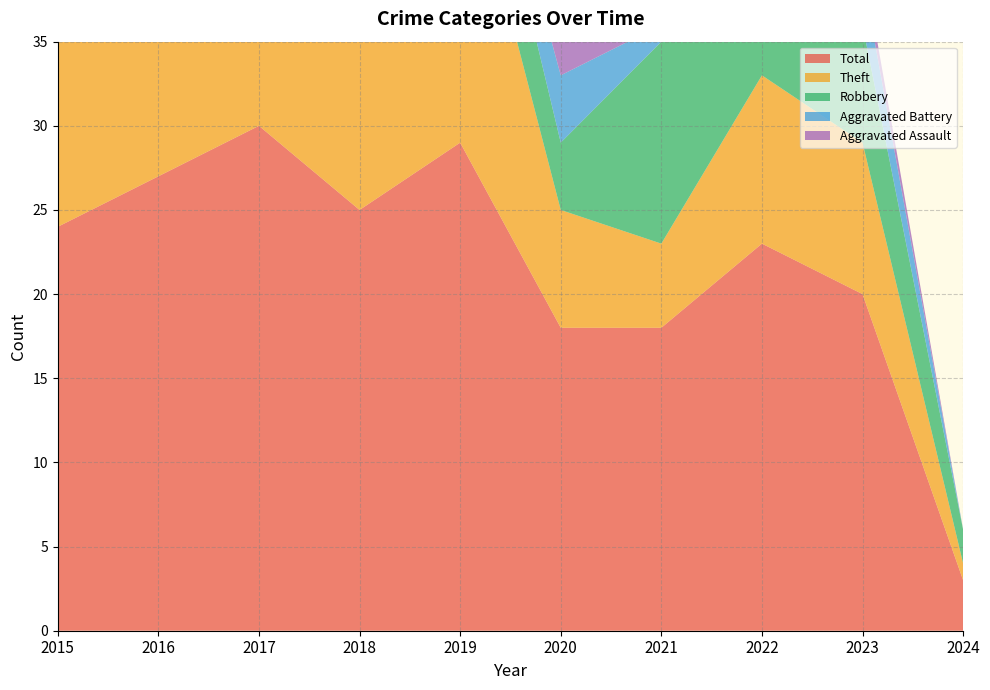

Reading right to left, list all the values displayed in this chart.

Robbery: 2024=2	2023=7	2022=7	2021=12	2020=4	2019=6	2018=5	2017=6	2016=5	2015=4
Theft: 2024=1	2023=9	2022=10	2021=5	2020=7	2019=19	2018=19	2017=21	2016=21	2015=20
Aggravated Assault: 2024=0	2023=1	2022=2	2021=0	2020=3	2019=3	2018=0	2017=2	2016=1	2015=0
Aggravated Battery: 2024=0	2023=3	2022=3	2021=1	2020=4	2019=1	2018=1	2017=1	2016=0	2015=0
Total: 2024=3	2023=20	2022=23	2021=18	2020=18	2019=29	2018=25	2017=30	2016=27	2015=24